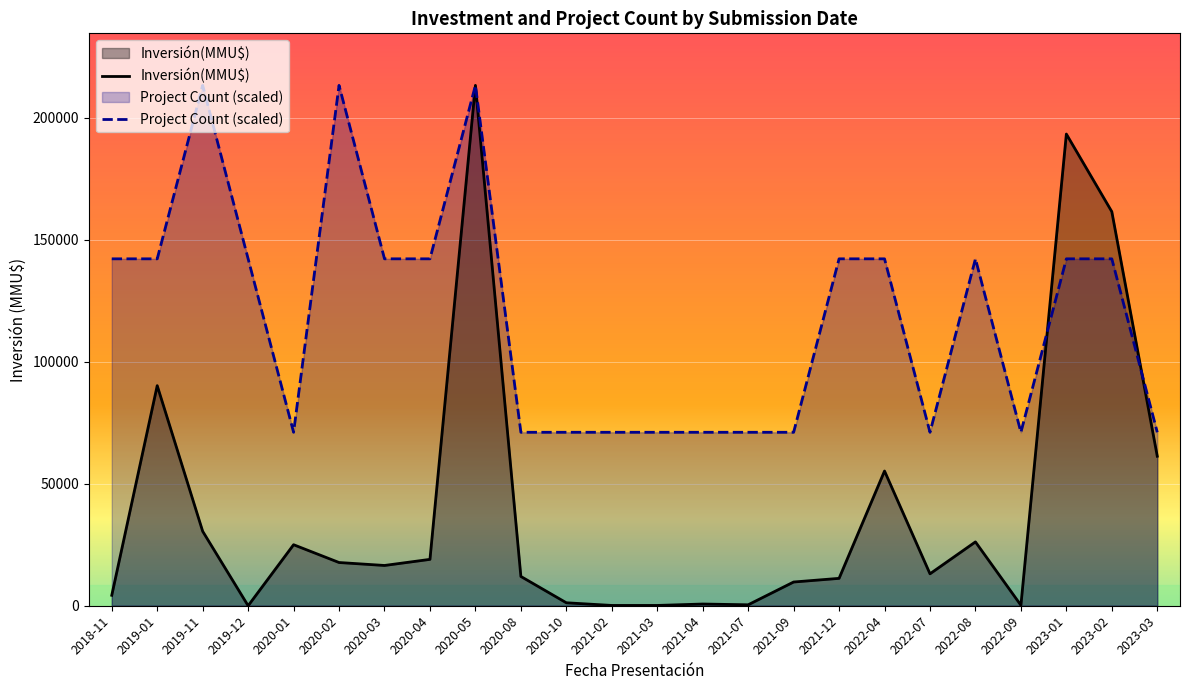

What is the label of the 16th point from the left?

2021-09